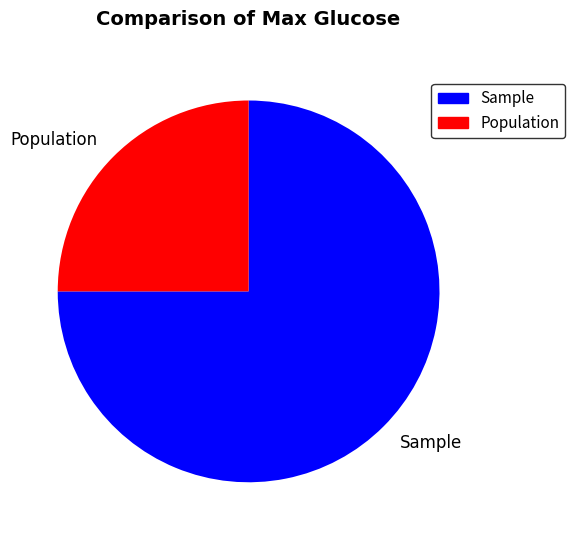

Is the sum of Population and Sample greater than half?

Yes